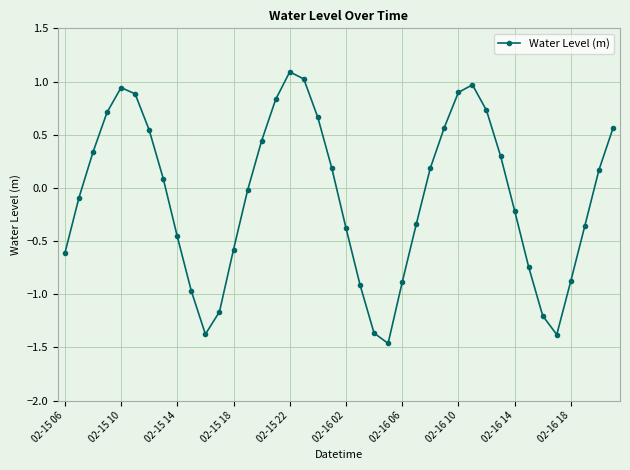

True or false: the data has more than 0 interior local peaks.

True